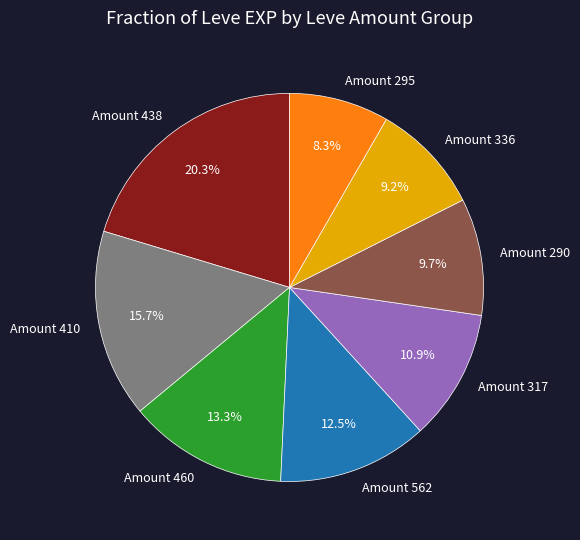

Is there a majority slice in this chart?

No